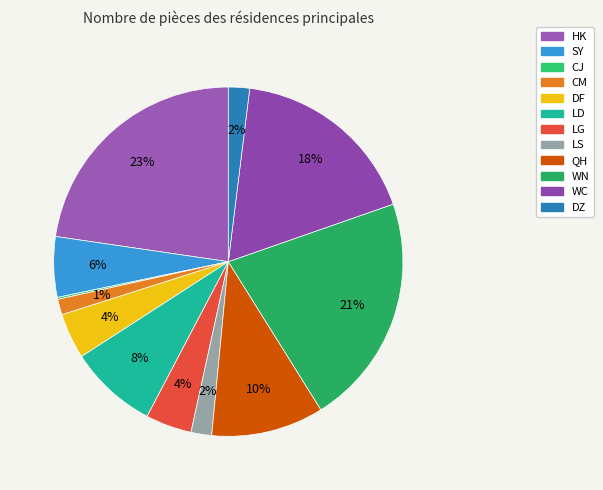

To the nearest percent, what percentage of the pie is DF?

4%